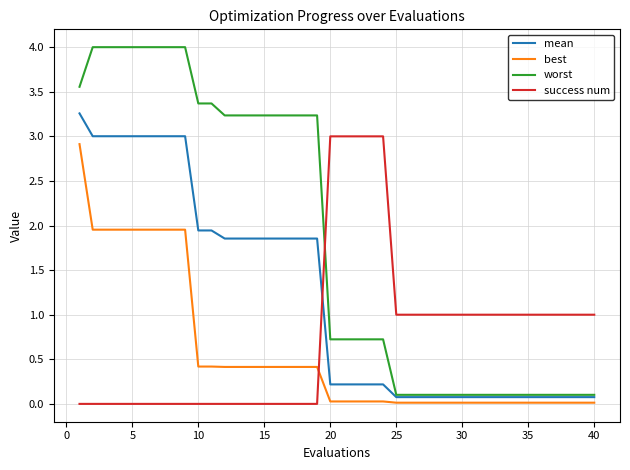

Which series has the largest total across all categories?

worst